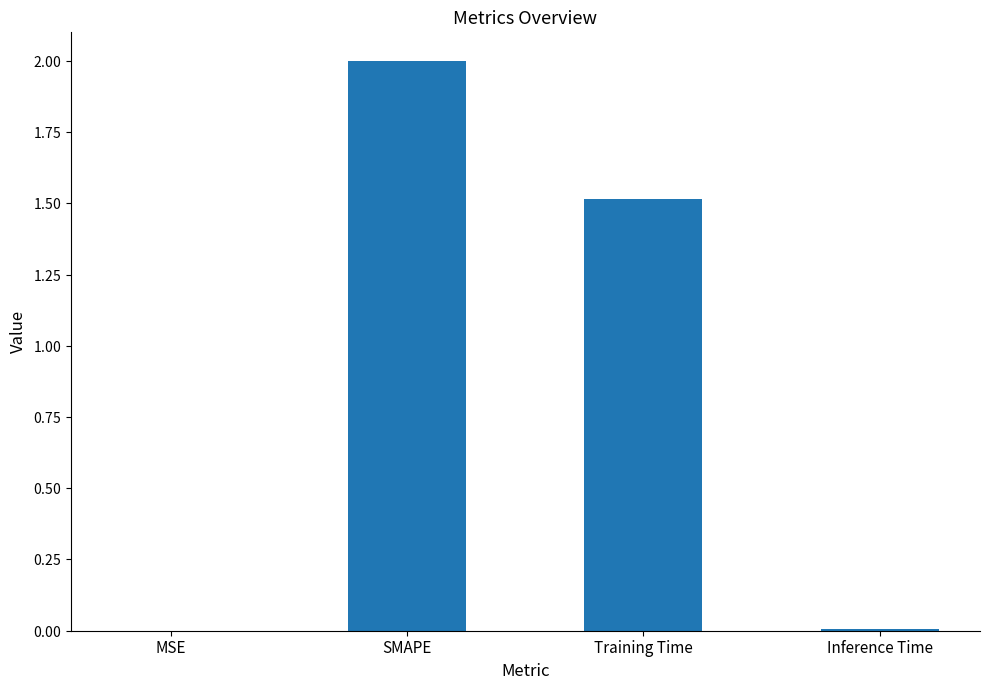

Which label corresponds to the largest value in the chart?

SMAPE